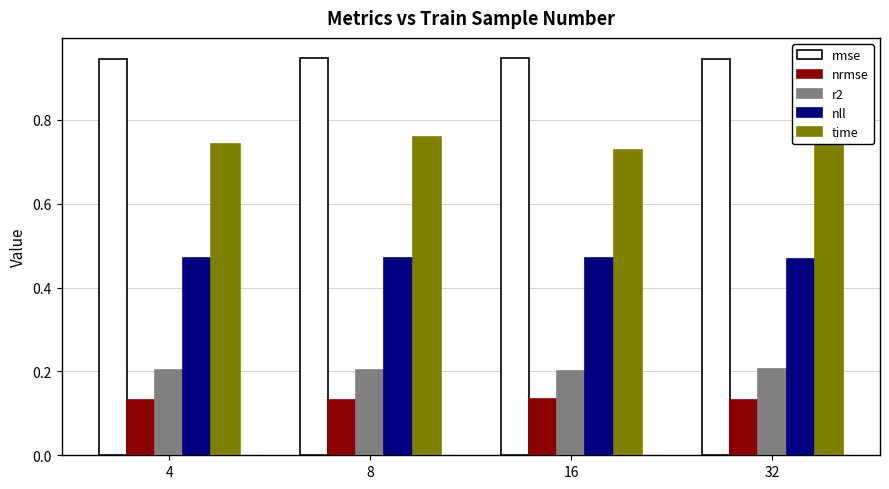

What is the highest value of the time series?

0.8